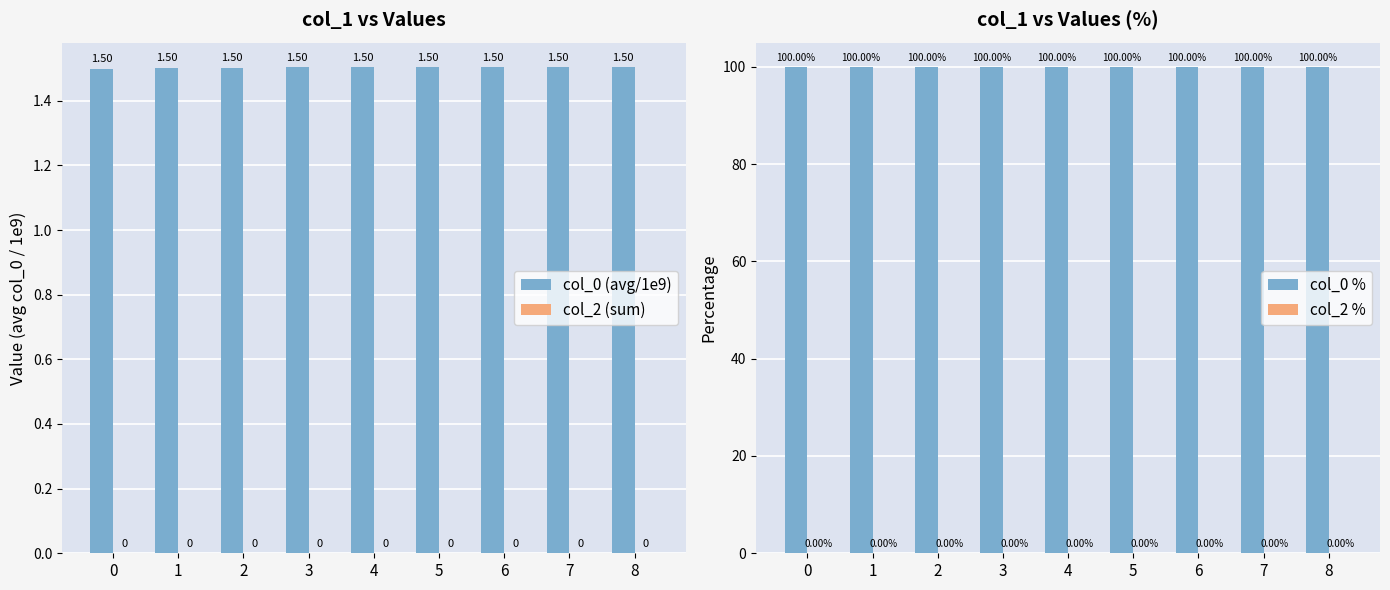

Rank the categories by col_0 (avg/1e9) value from highest to lowest.

8, 7, 6, 5, 4, 3, 2, 1, 0